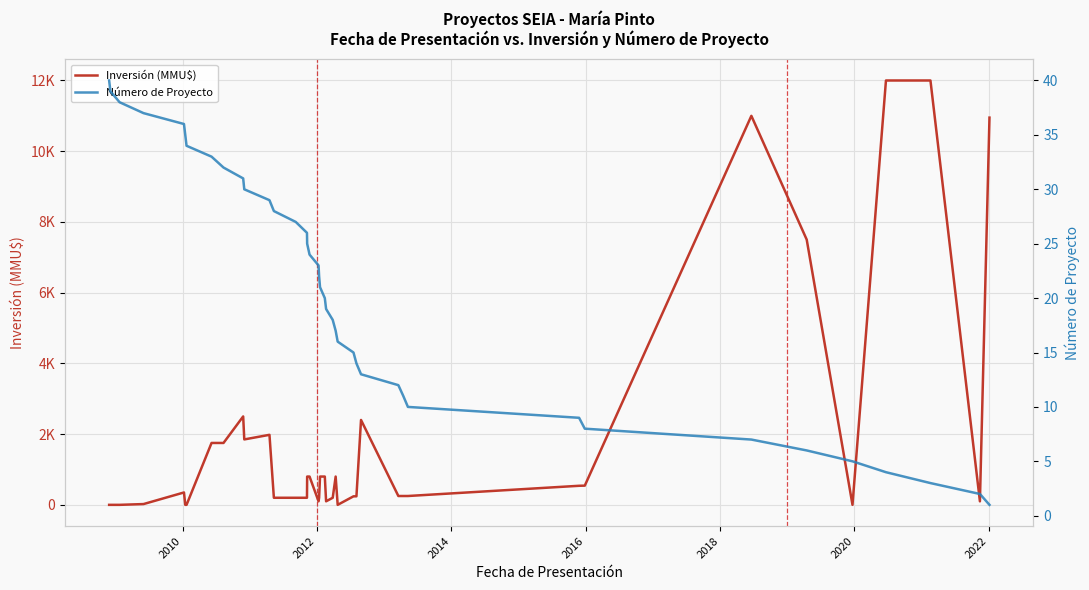

Rank the series by their average value, from lowest to highest.

Número de Proyecto, Inversión (MMU$)